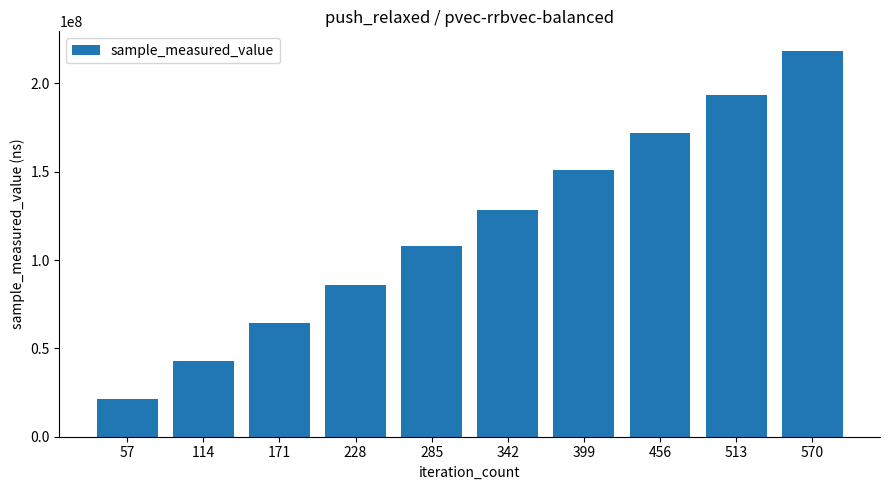

List the labels in order of value, largest first.

570, 513, 456, 399, 342, 285, 228, 171, 114, 57